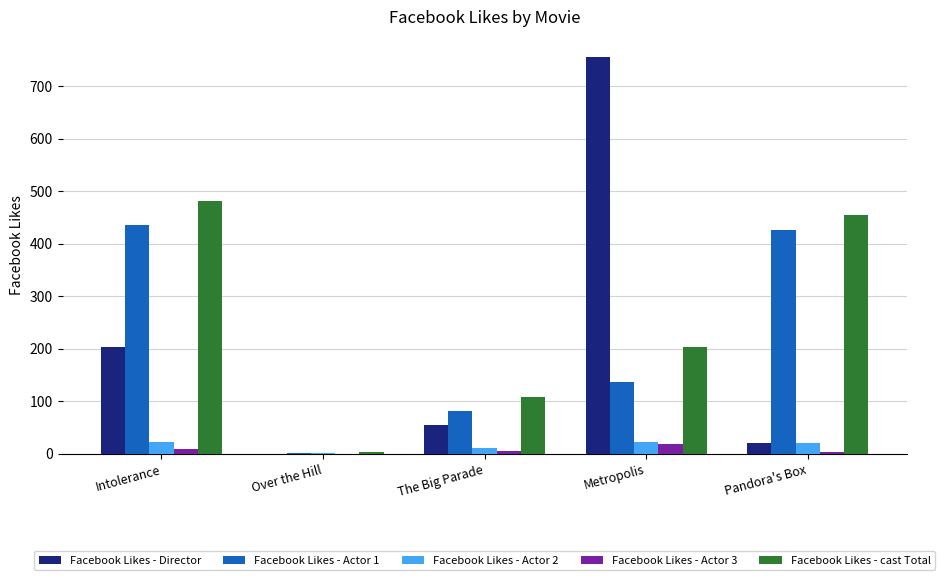

What is the maximum value for Facebook Likes - Actor 3?

18